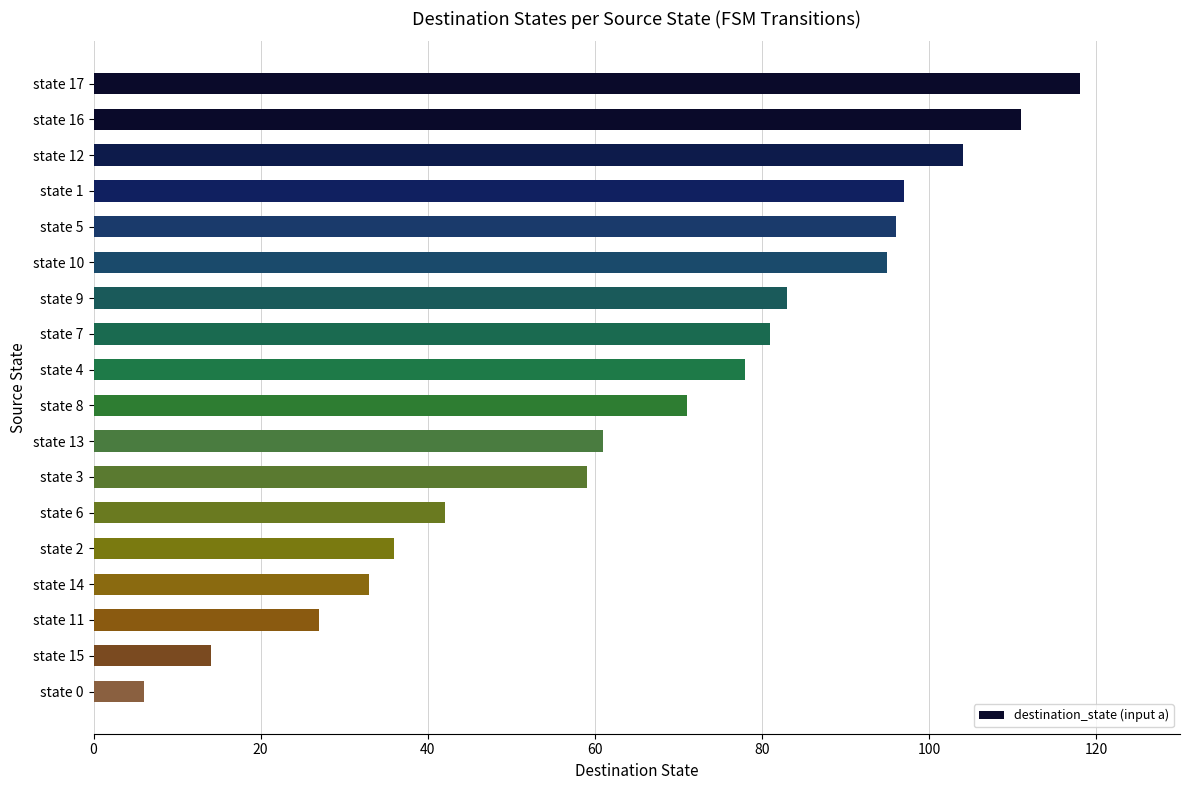

Reading top to bottom, list all the values displayed in this chart.

118	111	104	97	96	95	83	81	78	71	61	59	42	36	33	27	14	6